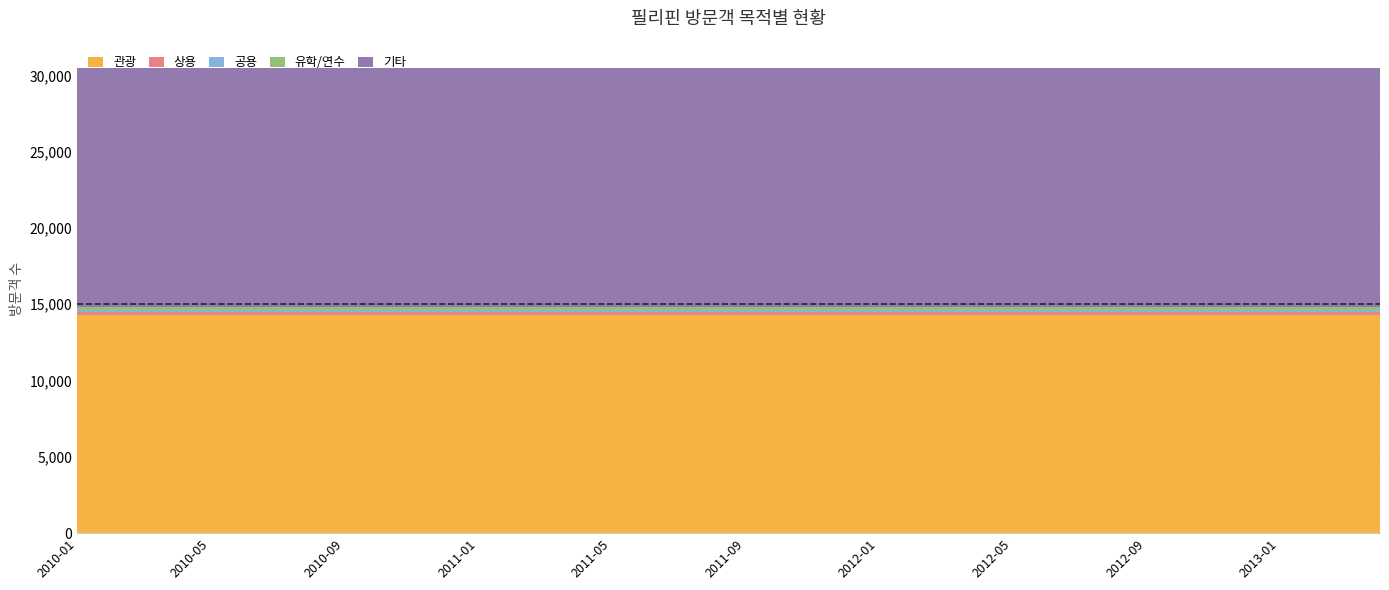

What is the spread (max minus min) of values at 2011-03?

15477